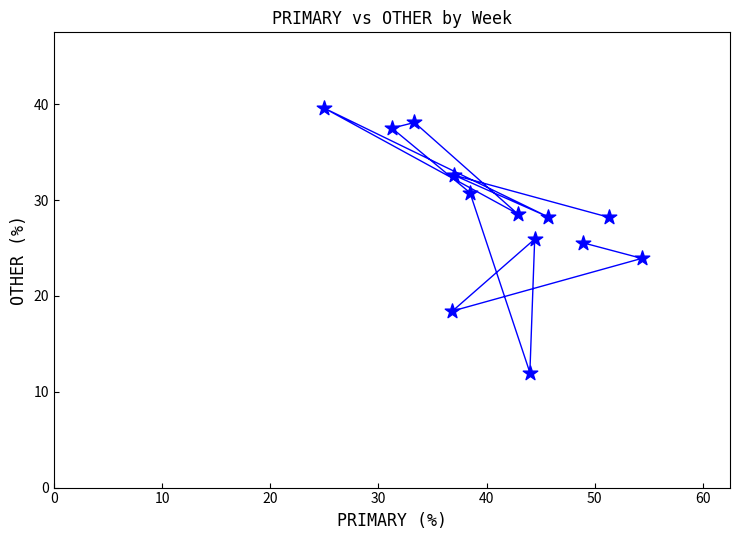

What is the range of Y values (max minus min)?

27.6